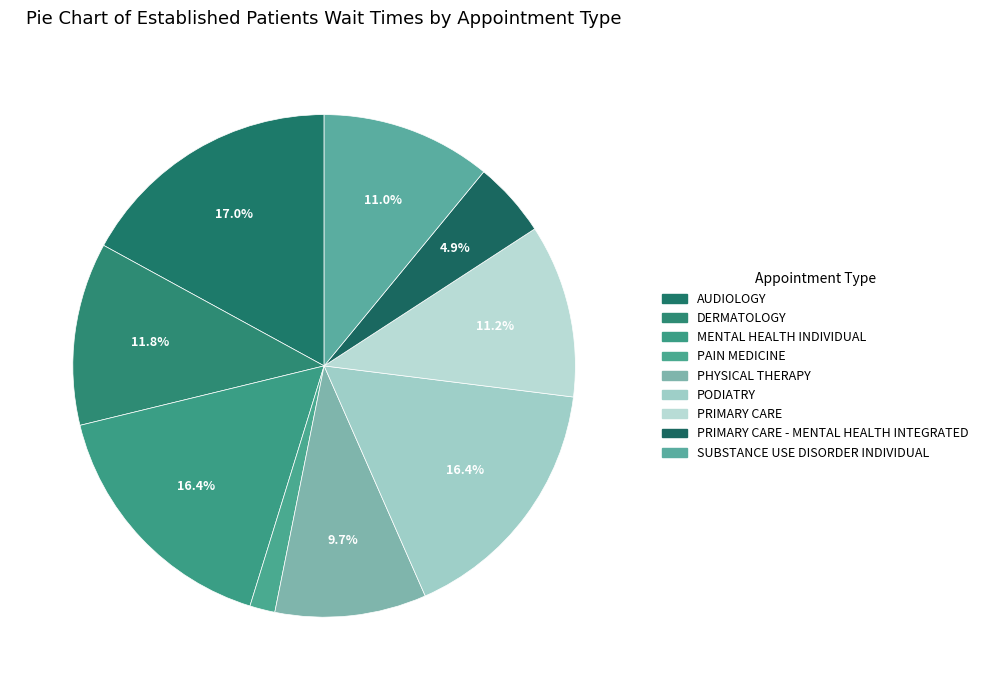

Is there a majority slice in this chart?

No